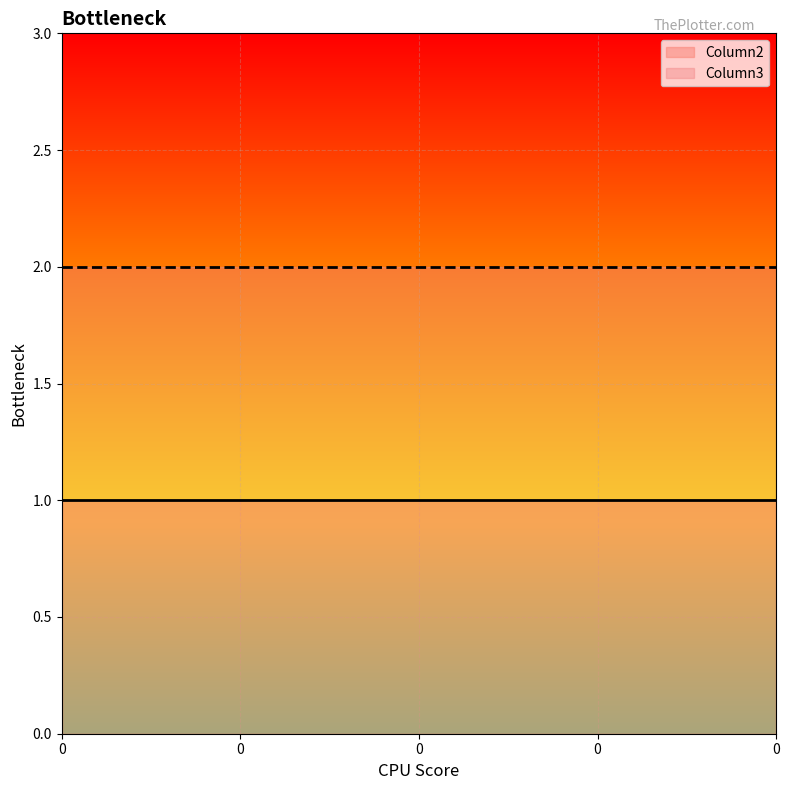

Reading right to left, list all the values displayed in this chart.

Column2: 0=1	0=1	0=1	0=1	0=1
Column3: 0=2	0=2	0=2	0=2	0=2